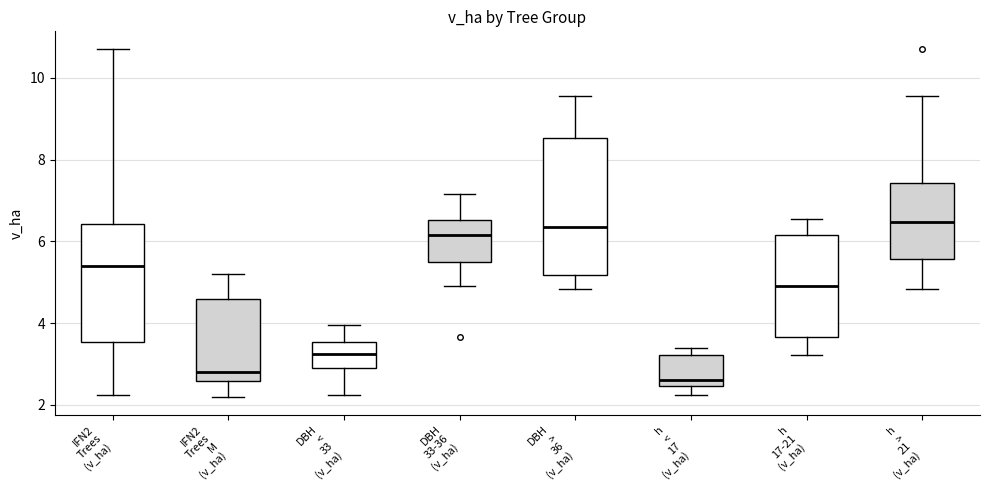

Reading left to right, read every box against the y-axis: the position of its median line, the range the box covers, and the ends of its whiskers. The values are not printed on the chart, so give them approximately, as read against the axis.

IFN2 Trees (v_ha): median 5.4, box 3.6 to 6.4, whiskers 2.2 to 10.8
IFN2 Trees M (v_ha): median 2.8, box 2.6 to 4.6, whiskers 2.2 to 5.2
DBH < 33 (v_ha): median 3.2, box 2.8 to 3.6, whiskers 2.2 to 4.0
DBH 33-36 (v_ha): median 6.2, box 5.6 to 6.6, whiskers 5.0 to 7.2
DBH > 36 (v_ha): median 6.4, box 5.2 to 8.6, whiskers 4.8 to 9.6
h < 17 (v_ha): median 2.6, box 2.4 to 3.2, whiskers 2.2 to 3.4
h 17-21 (v_ha): median 5.0, box 3.6 to 6.2, whiskers 3.2 to 6.6
h > 21 (v_ha): median 6.4, box 5.6 to 7.4, whiskers 4.8 to 9.6